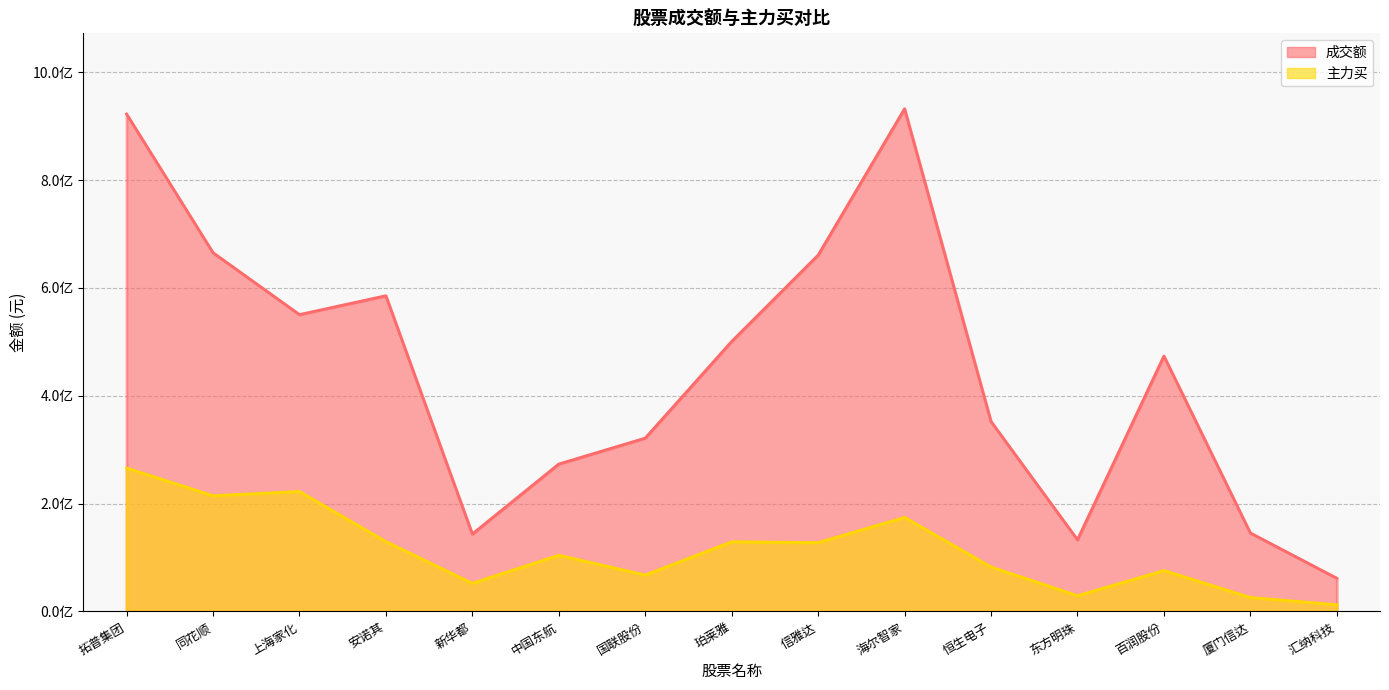

Where is the first local minimum for 成交额?

上海家化